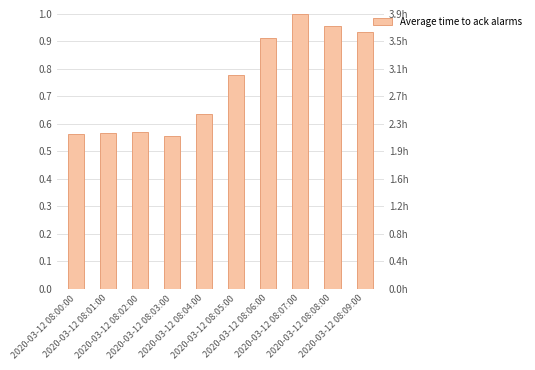

What is the average value?

0.7